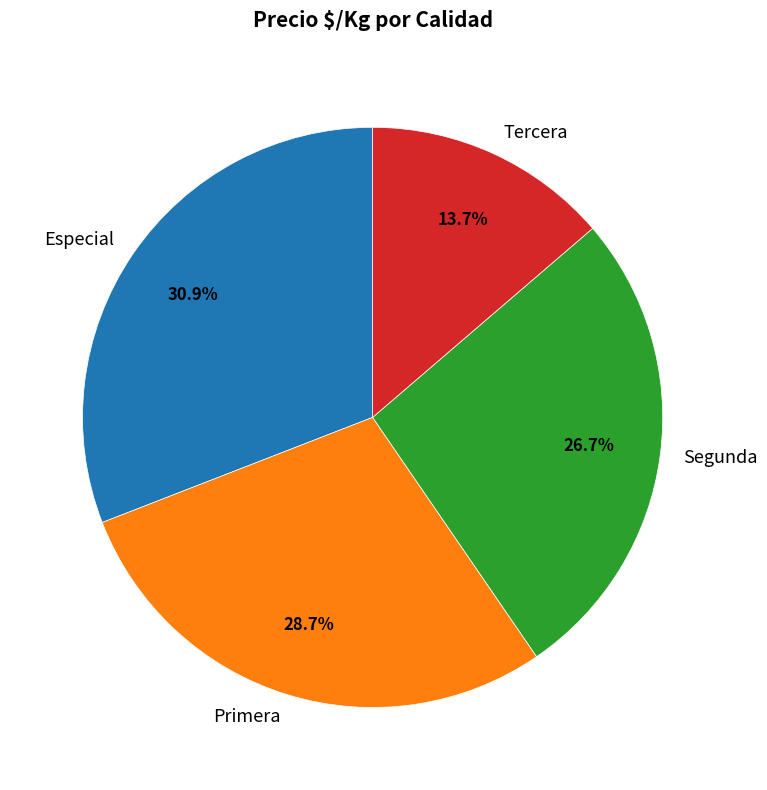

Count the number of slices in the pie.

4